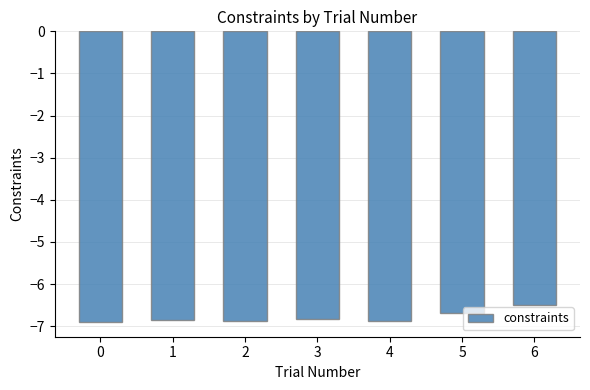

What is the minimum value shown in the chart?

-6.9